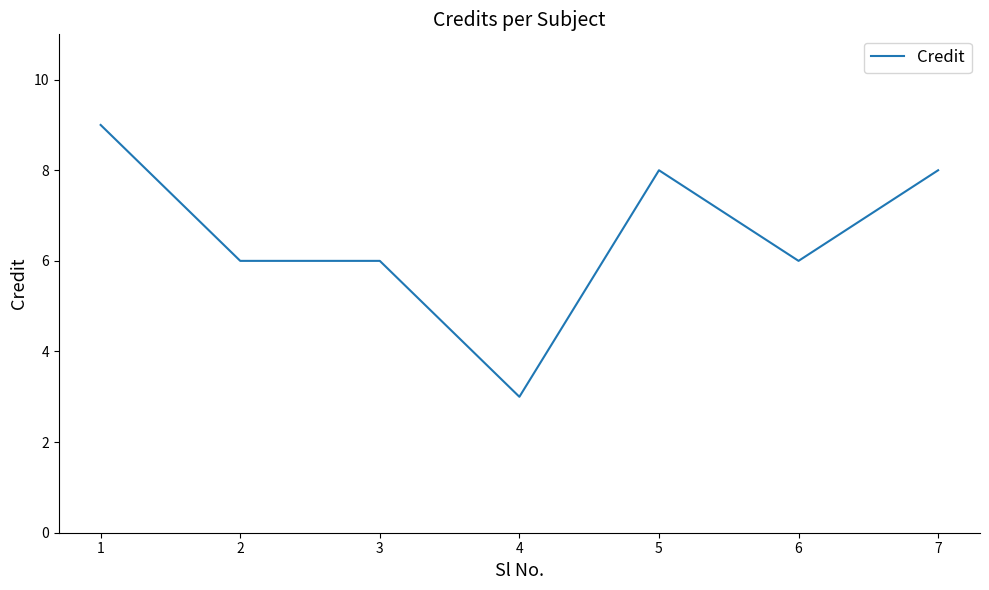

Approximately how many times larger is the value at 7 compared to 6?

1.3